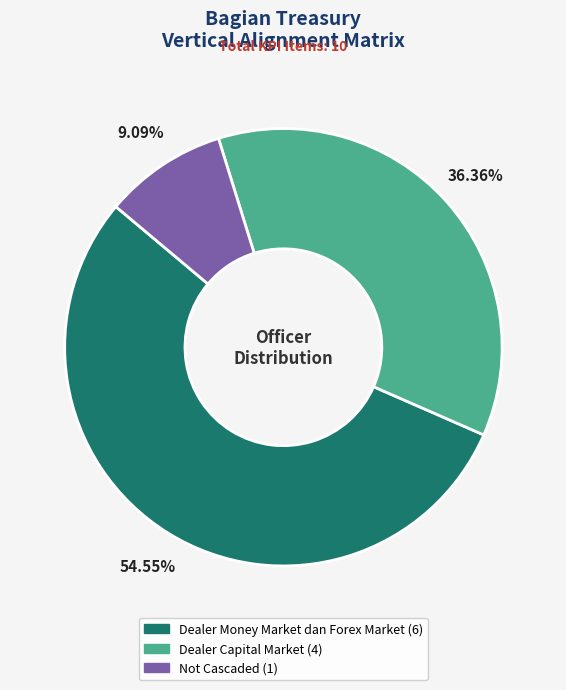

Rank the categories by value from highest to lowest.

Dealer Money Market dan Forex Market, Dealer Capital Market, Not Cascaded